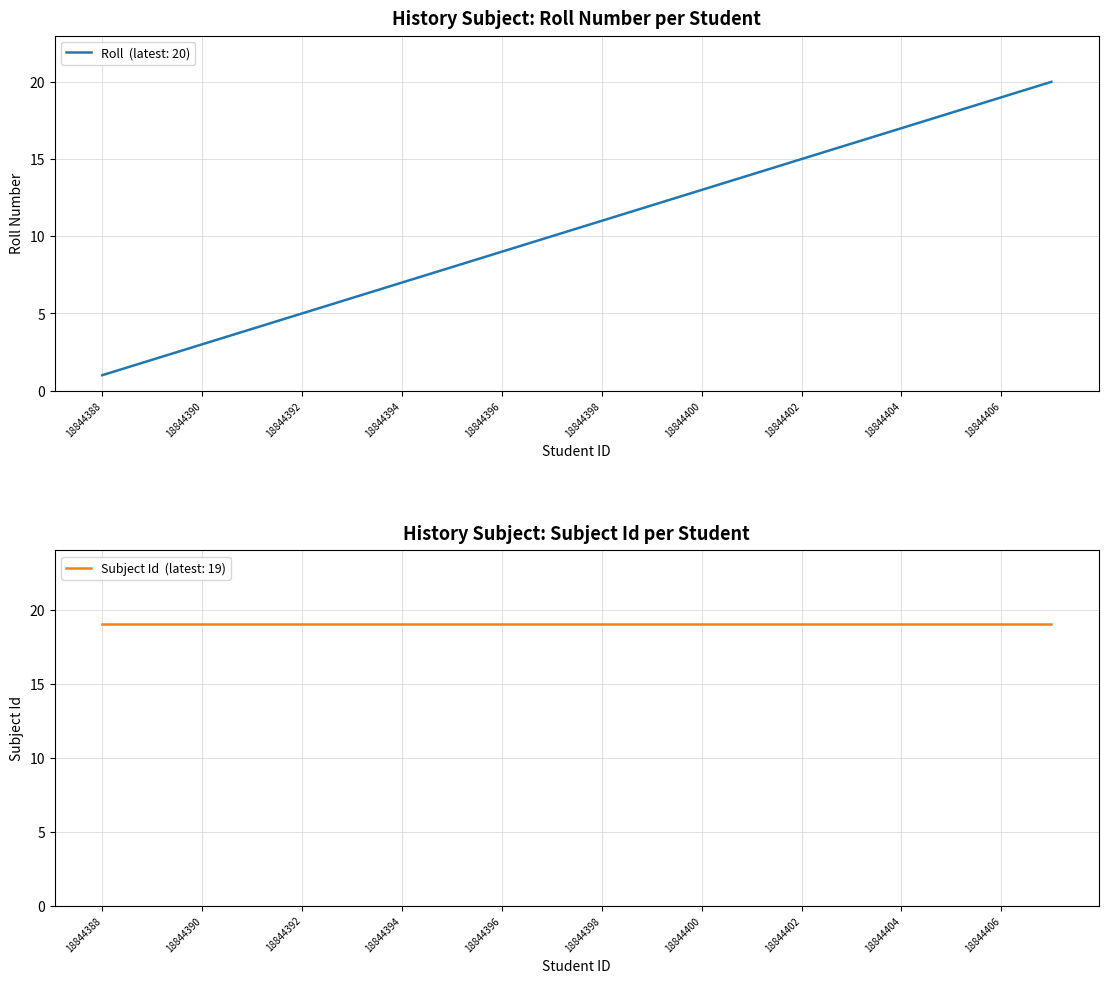

Reading left to right, what are all the values shown in this chart?

18844388=1	18844389=2	18844390=3	18844391=4	18844392=5	18844393=6	18844394=7	18844395=8	18844396=9	18844397=10	18844398=11	18844399=12	18844400=13	18844401=14	18844402=15	18844403=16	18844404=17	18844405=18	18844406=19	18844407=20